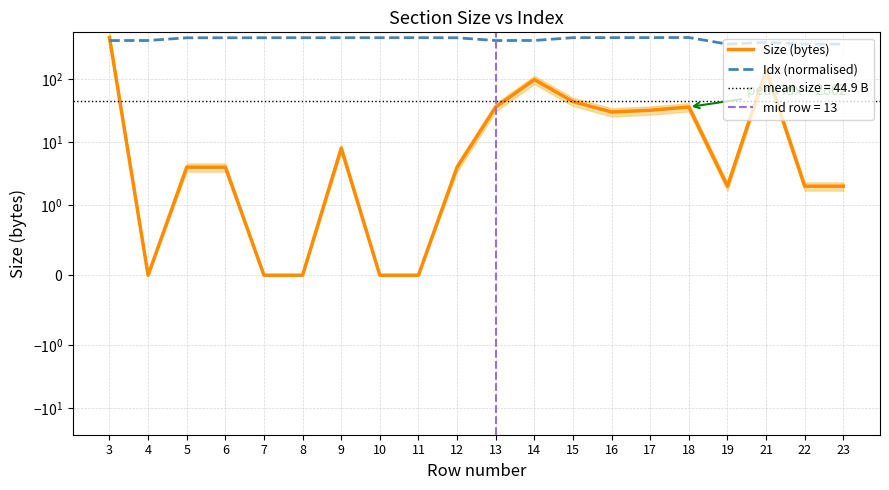

The Idx (normalised) series shows 101.4 at 16. True or false?

False